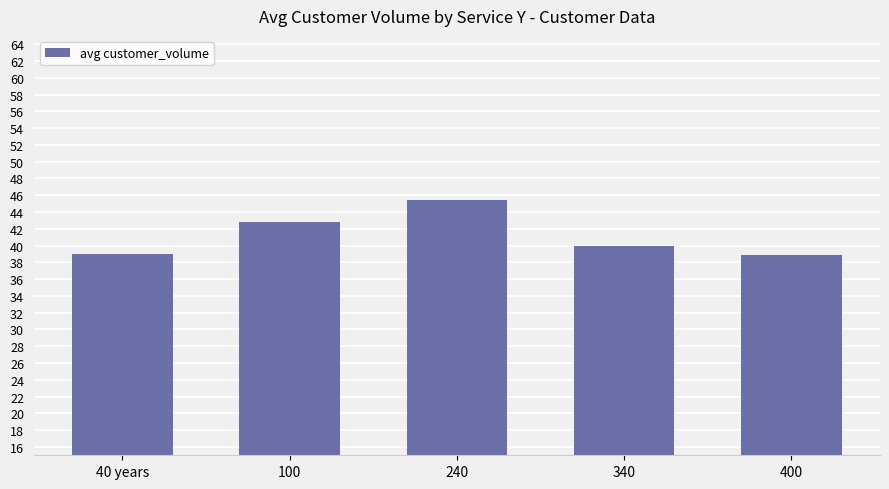

Is it true that the value at 400 is 38.9?

True